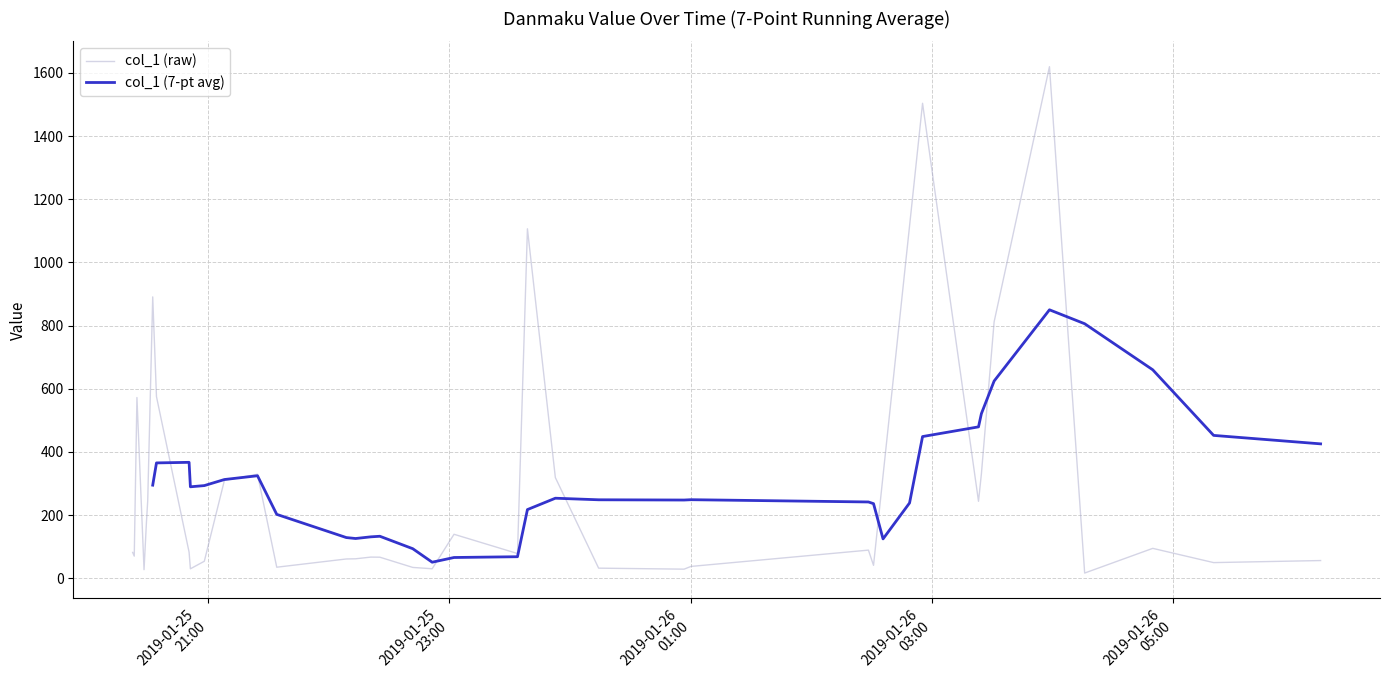

What is the difference between the maximum and minimum values?

1603.4